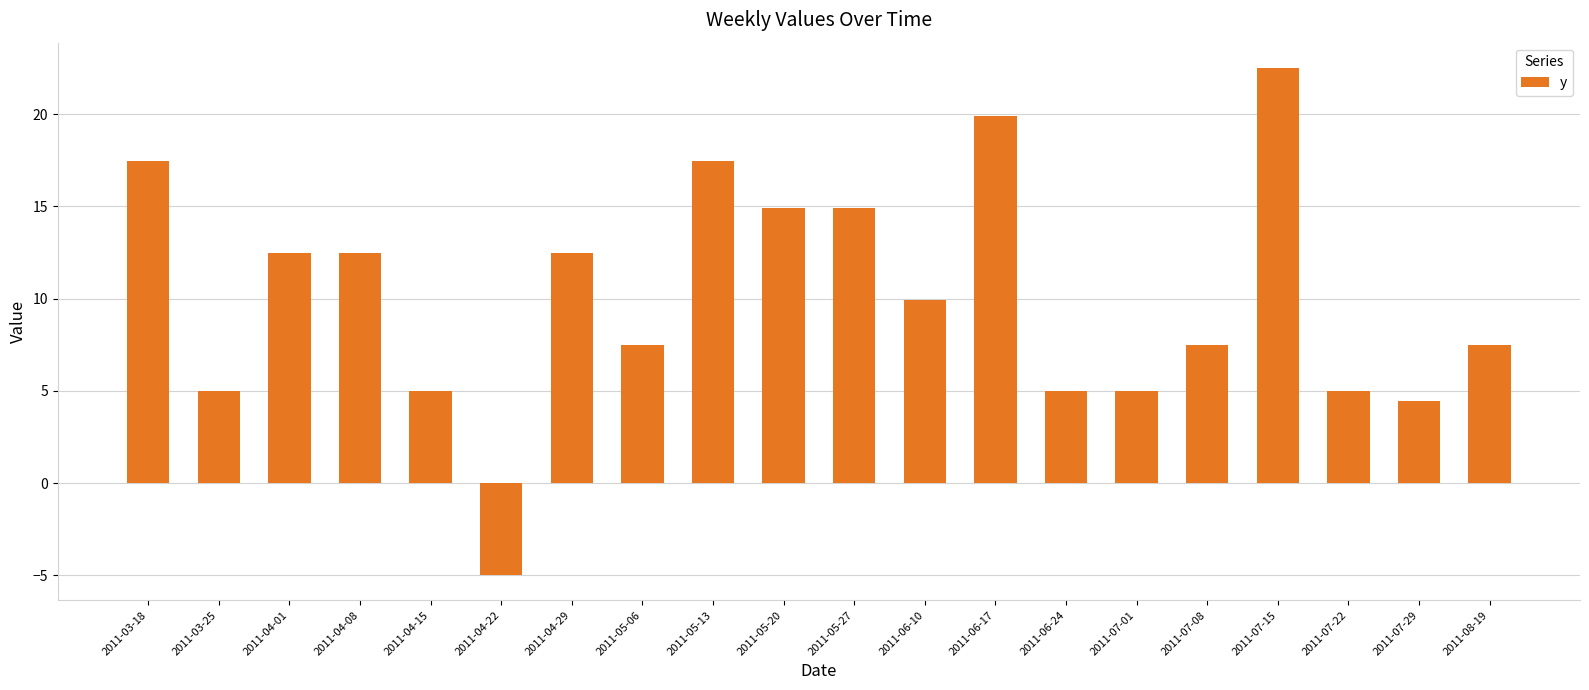

The value at 2011-05-27 is 26.0. True or false?

False